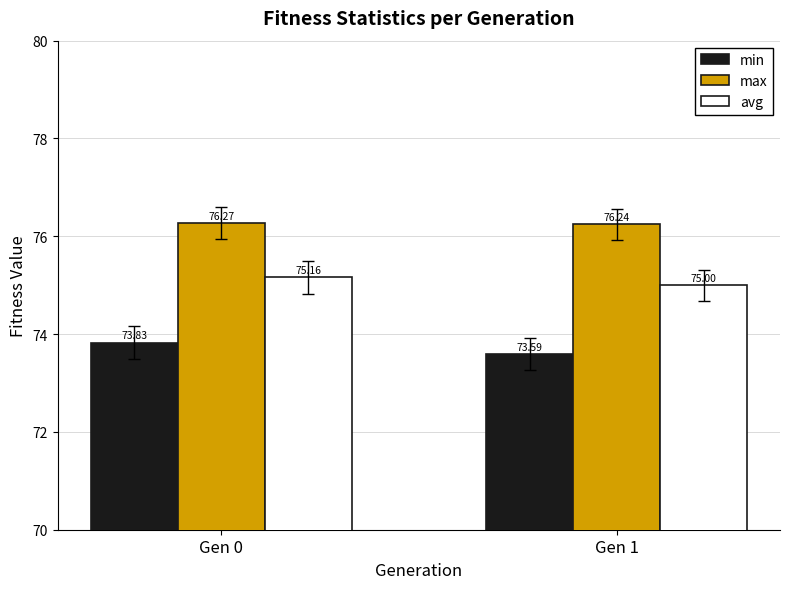

The min series shows 73.8 at Gen 0. True or false?

True